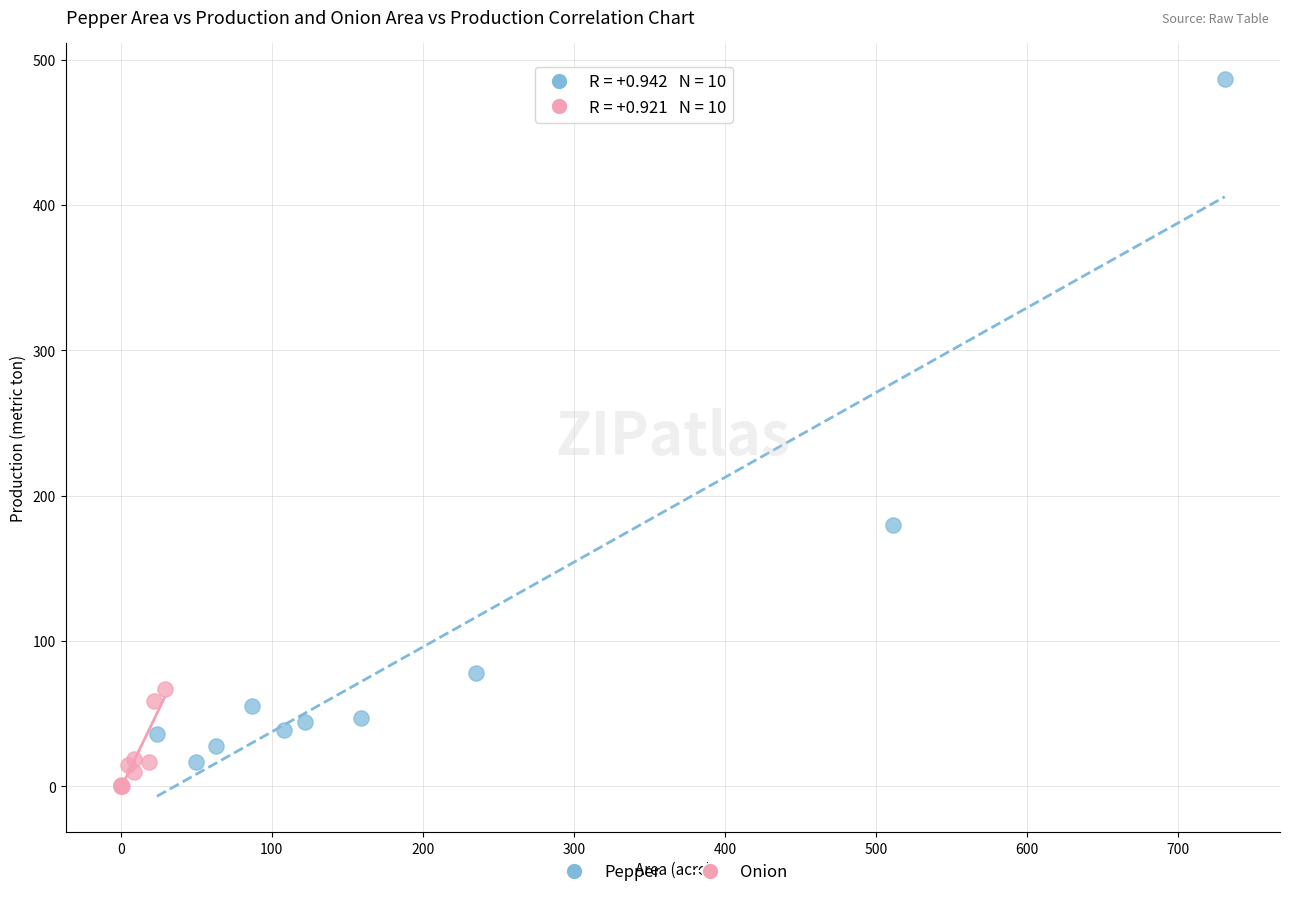

What are all the series names shown in the legend?

Pepper, Onion